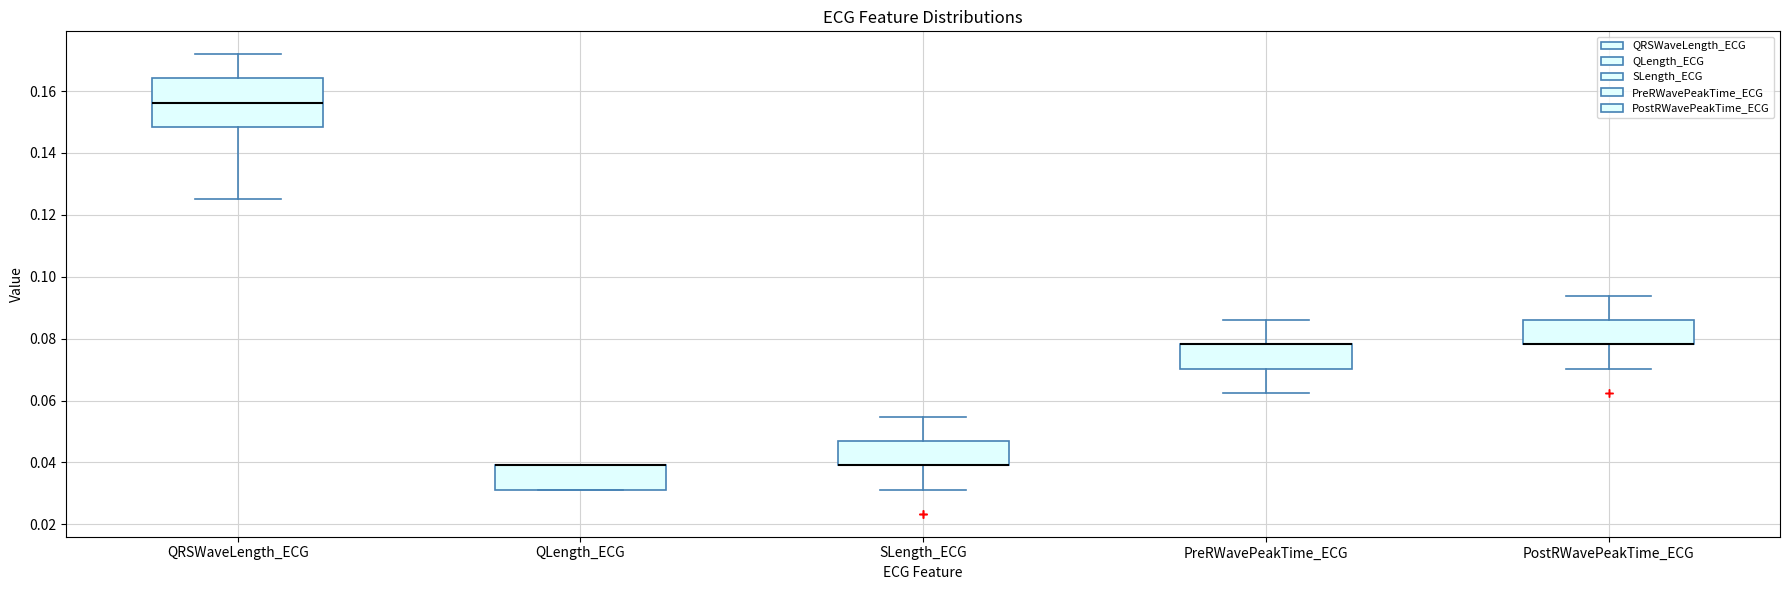

Comparing the boxes themselves (not the whiskers), which one is the tallest?

QRSWaveLength_ECG